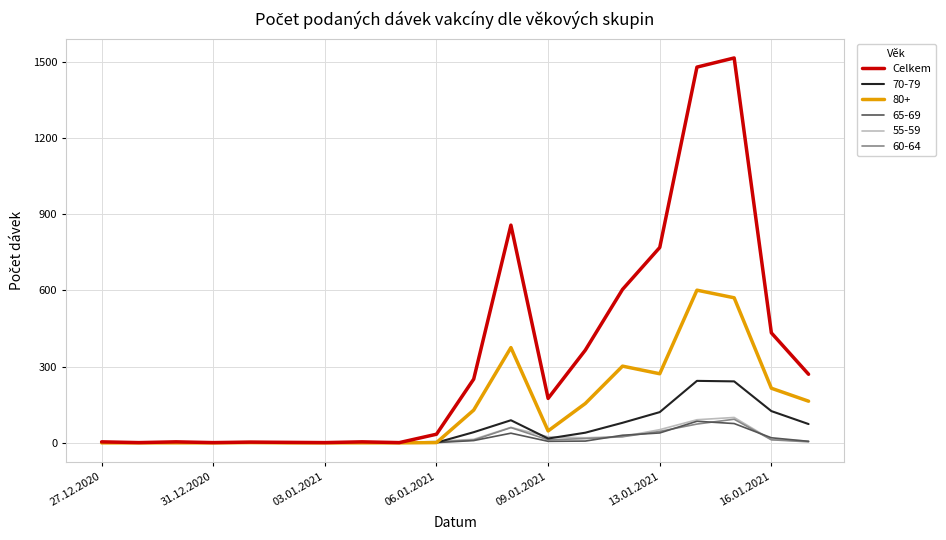

What is the maximum value for Celkem?

1515